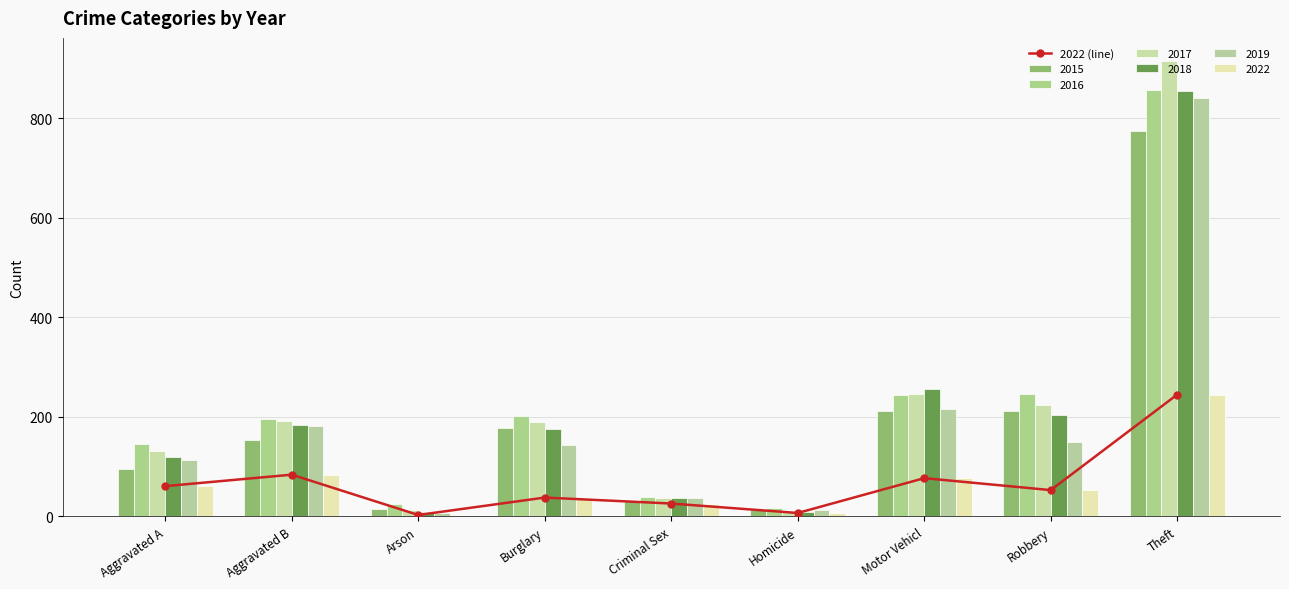

List the labels in order of value, largest first.

Theft, Aggravated B, Motor Vehicl, Aggravated A, Robbery, Burglary, Criminal Sex, Homicide, Arson